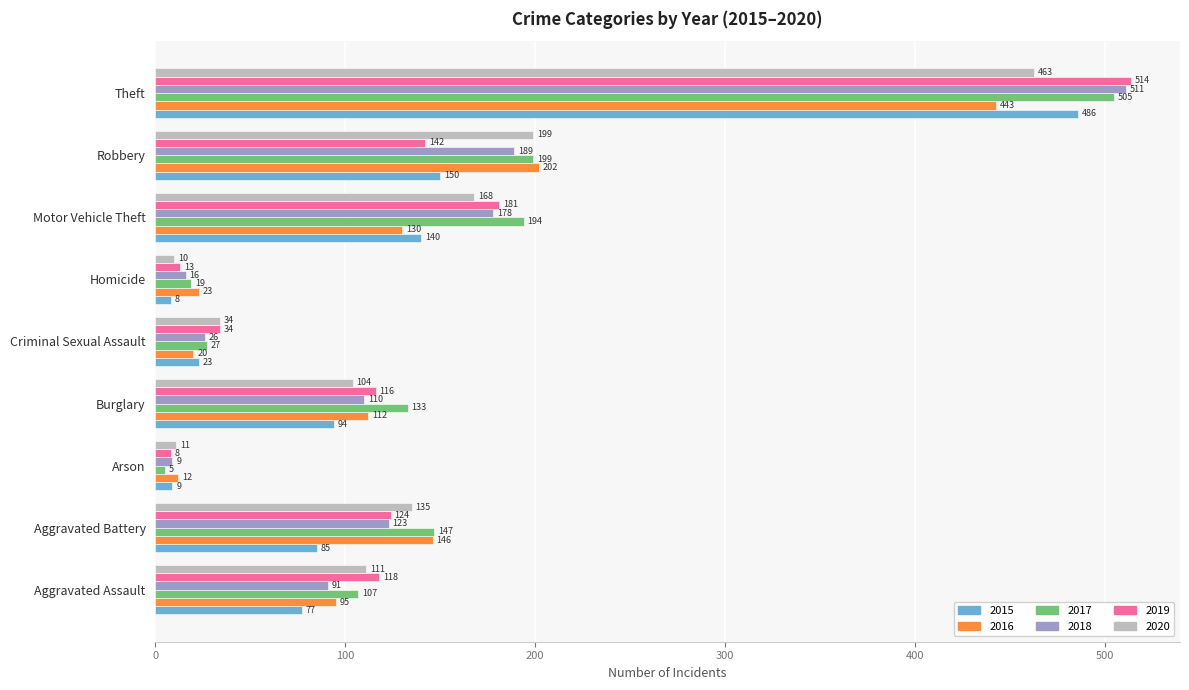

What is the sum of all 2019 values?

1250